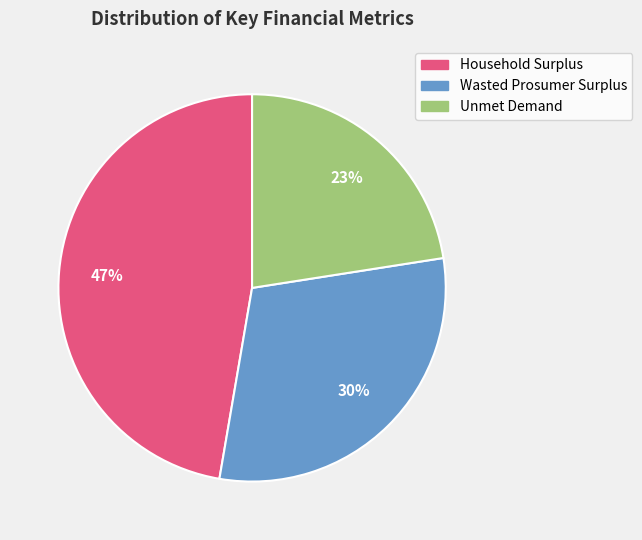

Does Household Surplus represent more than half of the total?

No